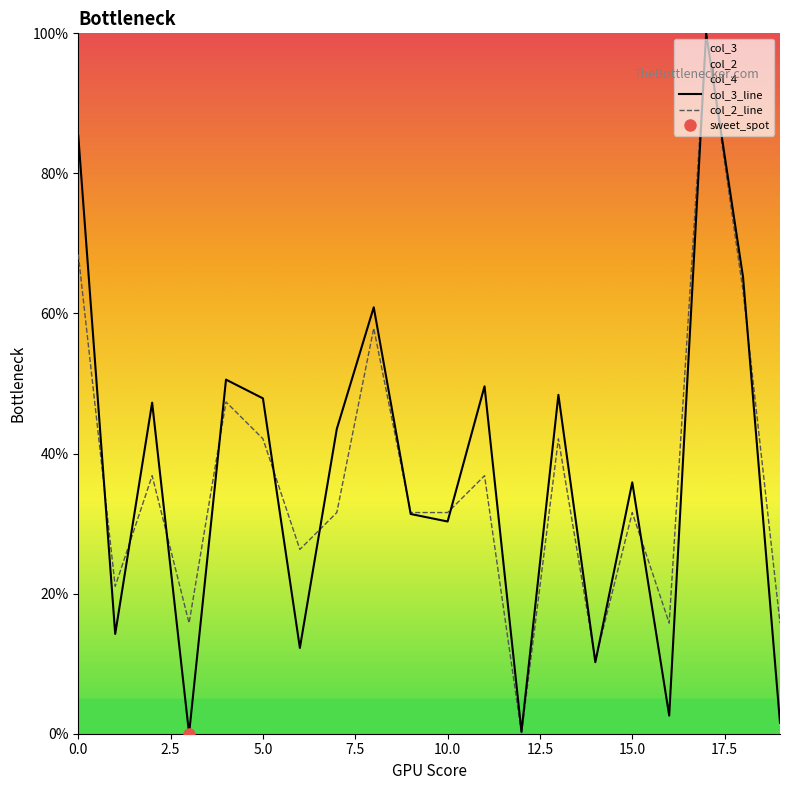

Between 15 and 17, which is larger?

17